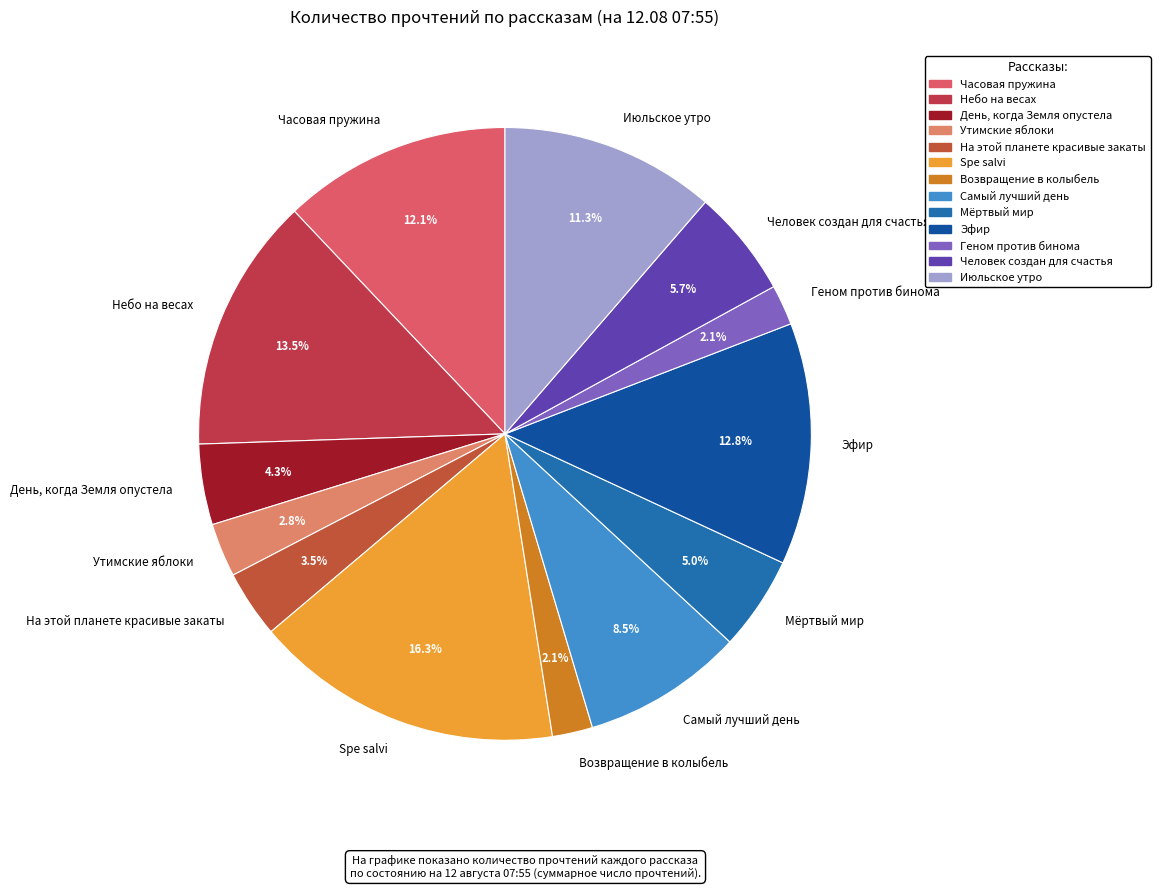

Count the number of slices in the pie.

13